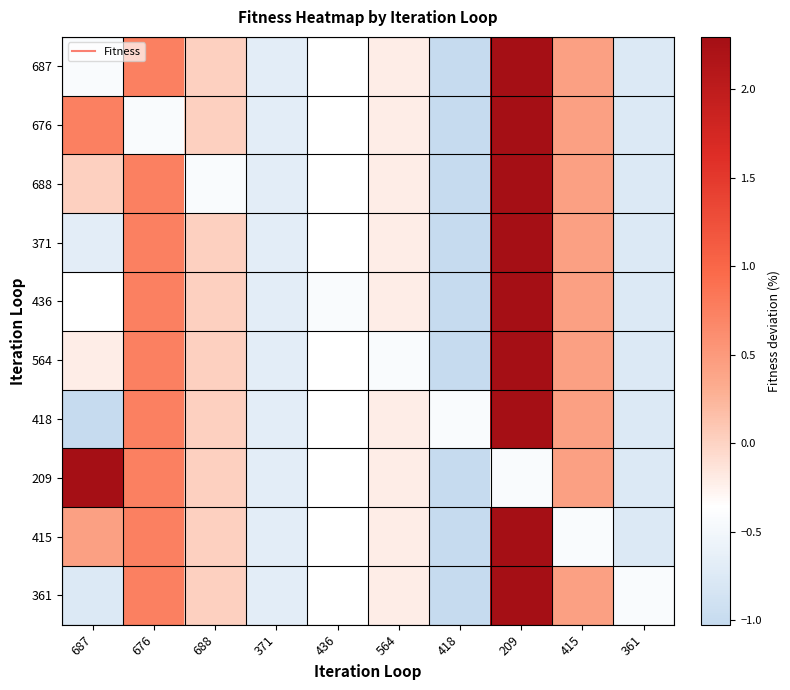

Reading right to left, transcribe all the data shown in this chart.

687: 361=-0.8	415=0.4	209=2.3	418=-1.0	564=-0.2	436=-0.4	371=-0.7	688=0.0	676=0.7	687=-0.4
676: 361=-0.8	415=0.4	209=2.3	418=-1.0	564=-0.2	436=-0.4	371=-0.7	688=0.0	676=-0.4	687=0.7
688: 361=-0.8	415=0.4	209=2.3	418=-1.0	564=-0.2	436=-0.4	371=-0.7	688=-0.4	676=0.7	687=0.0
371: 361=-0.8	415=0.4	209=2.3	418=-1.0	564=-0.2	436=-0.4	371=-0.7	688=0.0	676=0.7	687=-0.7
436: 361=-0.8	415=0.4	209=2.3	418=-1.0	564=-0.2	436=-0.4	371=-0.7	688=0.0	676=0.7	687=-0.4
564: 361=-0.8	415=0.4	209=2.3	418=-1.0	564=-0.4	436=-0.4	371=-0.7	688=0.0	676=0.7	687=-0.2
418: 361=-0.8	415=0.4	209=2.3	418=-0.4	564=-0.2	436=-0.4	371=-0.7	688=0.0	676=0.7	687=-1.0
209: 361=-0.8	415=0.4	209=-0.4	418=-1.0	564=-0.2	436=-0.4	371=-0.7	688=0.0	676=0.7	687=2.3
415: 361=-0.8	415=-0.4	209=2.3	418=-1.0	564=-0.2	436=-0.4	371=-0.7	688=0.0	676=0.7	687=0.4
361: 361=-0.4	415=0.4	209=2.3	418=-1.0	564=-0.2	436=-0.4	371=-0.7	688=0.0	676=0.7	687=-0.8